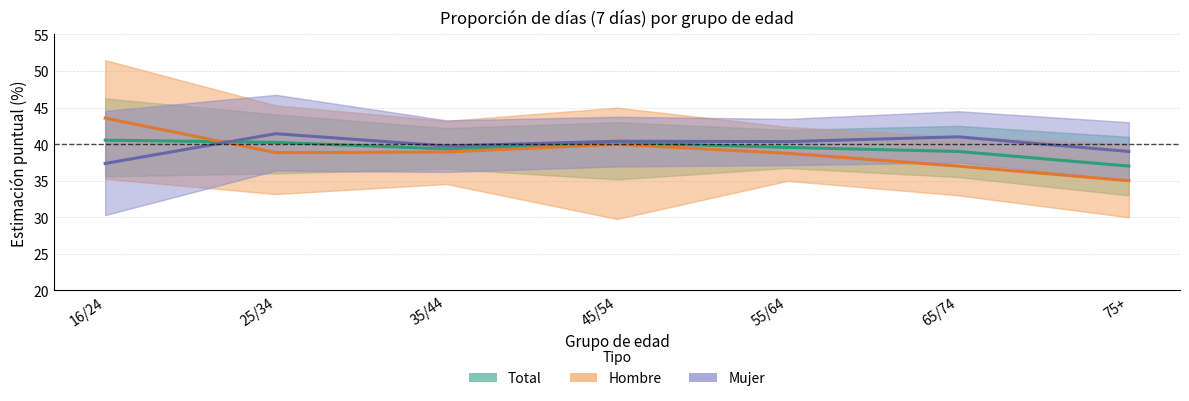

How many times do Mujer and Hombre cross each other?

1